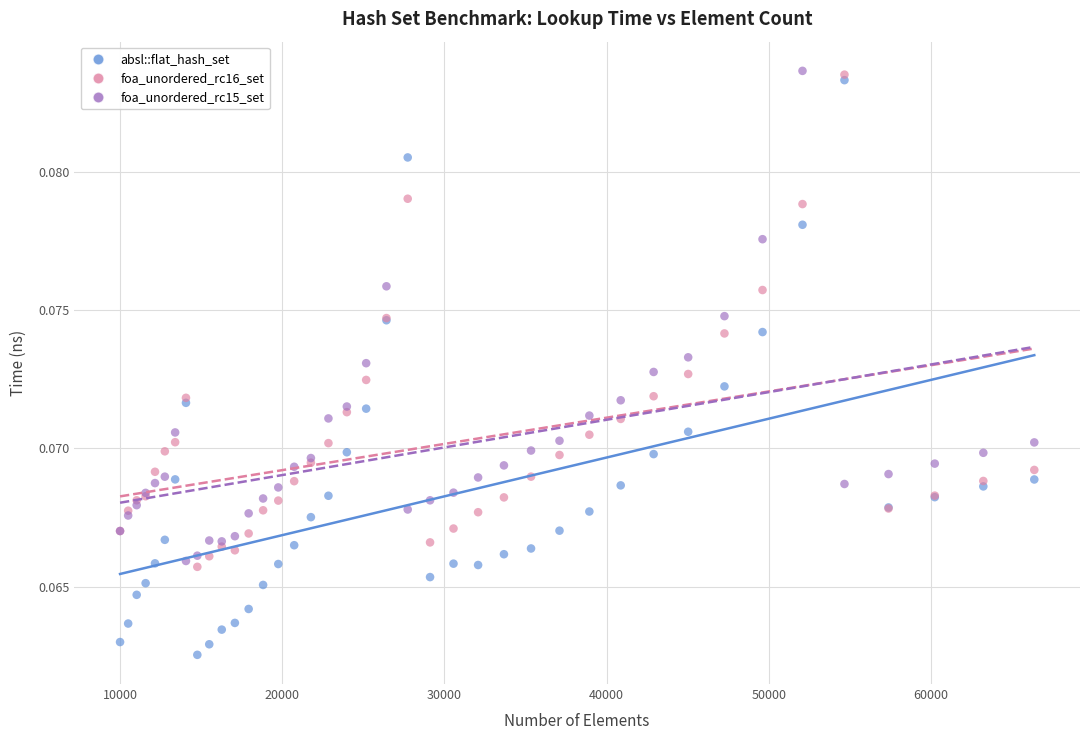

What are all the series names shown in the legend?

absl::flat_hash_set, foa_unordered_rc16_set, foa_unordered_rc15_set